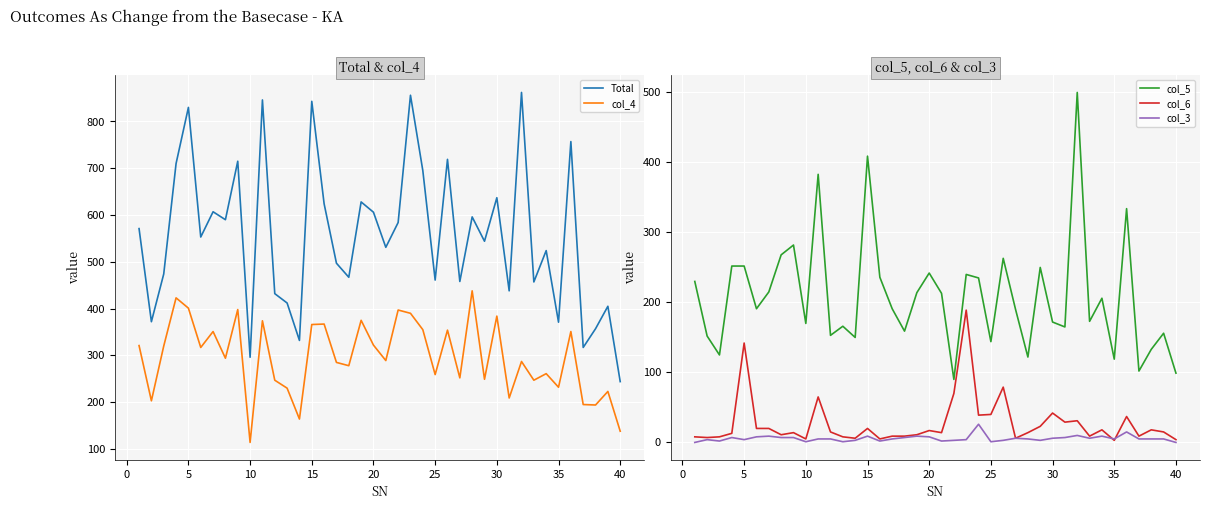

Reading left to right, list all the values displayed in this chart.

Total: 571	372	474	710	830	553	607	590	715	296	846	432	412	332	843	624	497	467	628	606	531	584	856	695	461	719	458	596	544	637	438	862	457	524	371	757	317	357	405	244
col_4: 321	203	320	423	401	317	351	294	398	114	374	247	230	164	366	367	285	278	375	322	289	397	390	355	259	354	252	438	249	384	209	287	247	261	232	351	195	194	223	138
col_5: 230	152	125	252	252	191	215	268	282	170	383	153	166	150	409	236	191	159	214	242	213	90	240	235	144	263	190	122	250	172	165	500	173	206	119	334	102	133	156	99
col_6: 8	7	8	13	142	20	20	11	14	5	65	15	8	6	20	5	9	9	11	17	14	70	189	39	40	79	6	14	23	42	29	31	9	18	3	37	9	18	15	4
col_3: 0	4	2	7	4	8	9	7	7	1	5	5	1	3	9	2	5	7	9	8	2	3	4	26	1	3	6	5	3	6	7	10	6	9	5	15	5	5	5	0